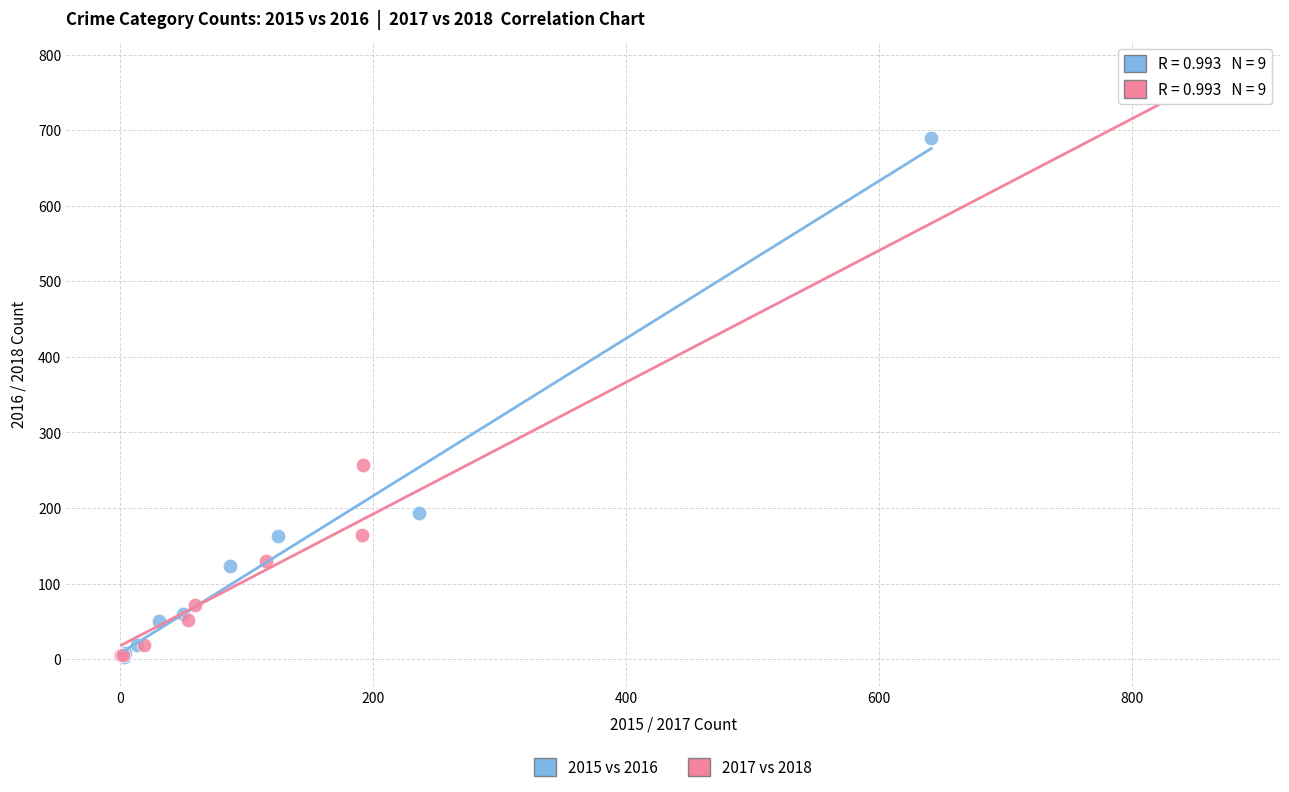

Which series has the largest Y range (max minus min)?

2017 vs 2018